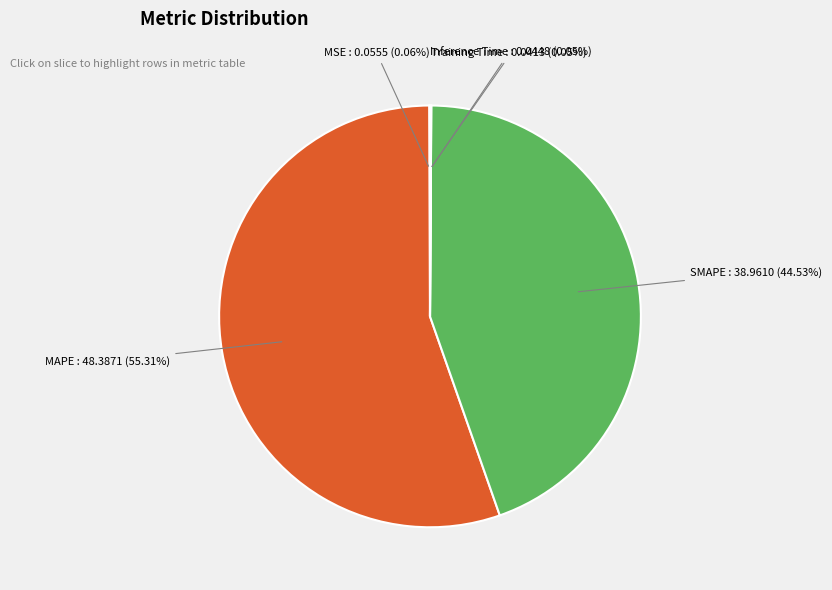

Is it true that SMAPE is 45% of the pie?

True